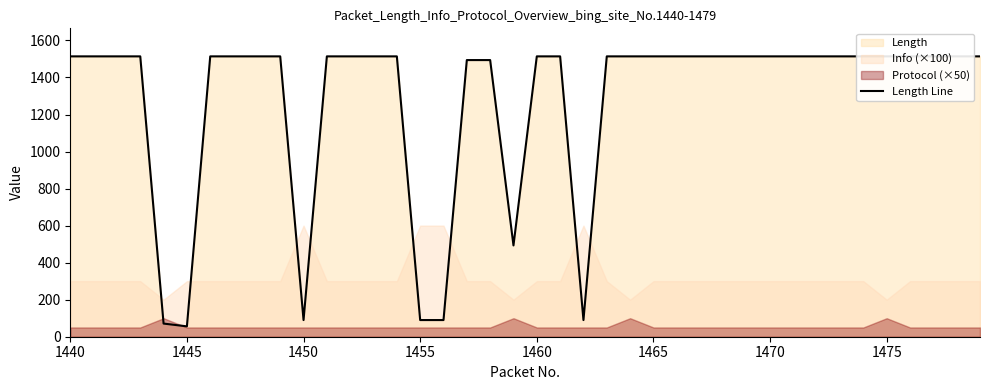

True or false: the data shows 2347 at 1465.

False